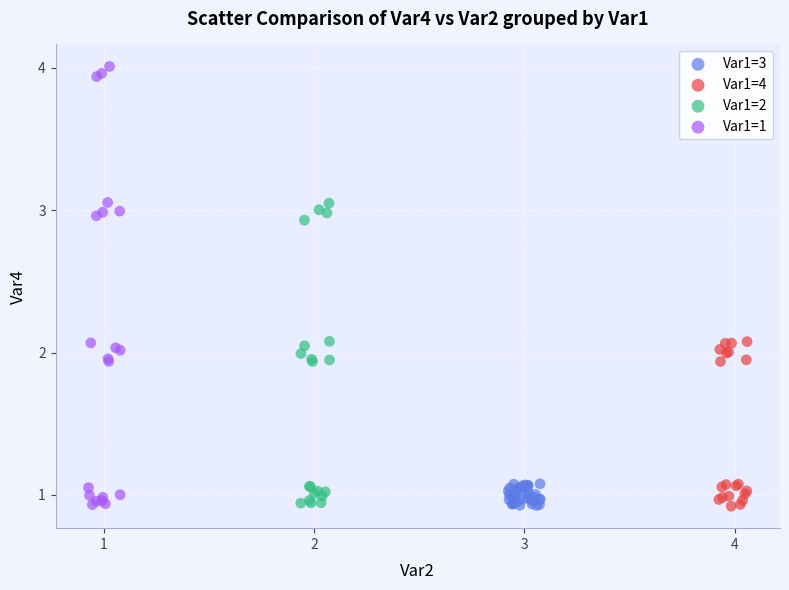

Which series contains the highest Y value?

Var1=1